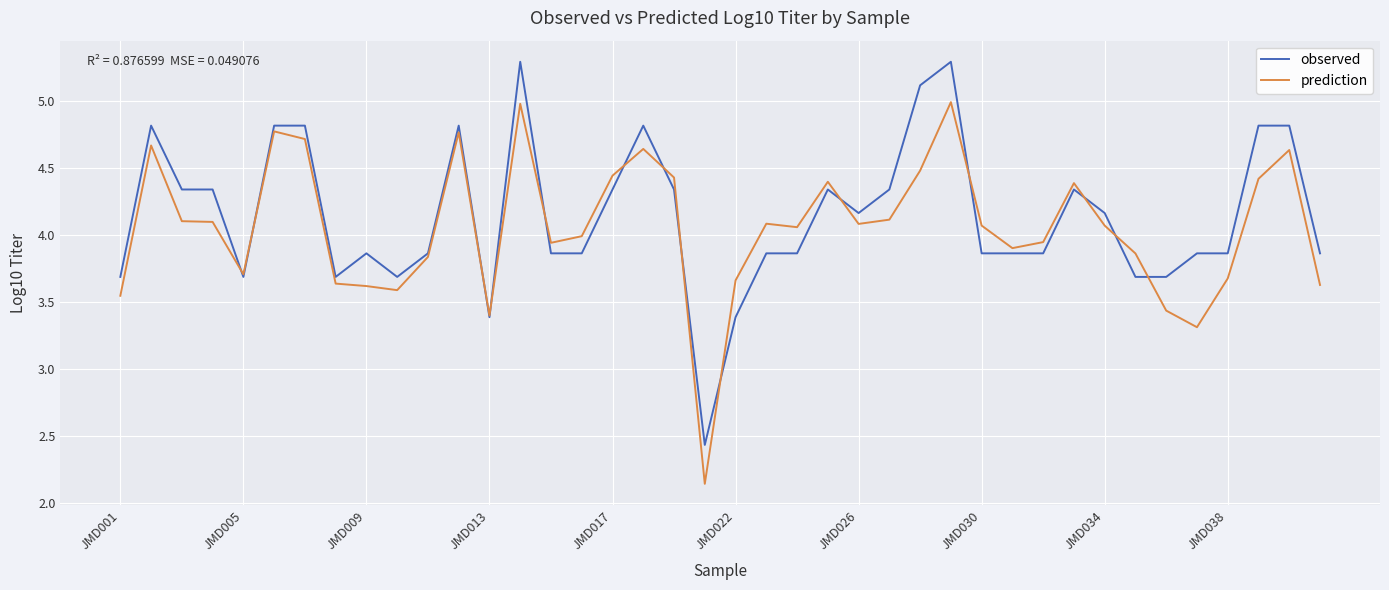

Which series has the largest range (max minus min)?

observed